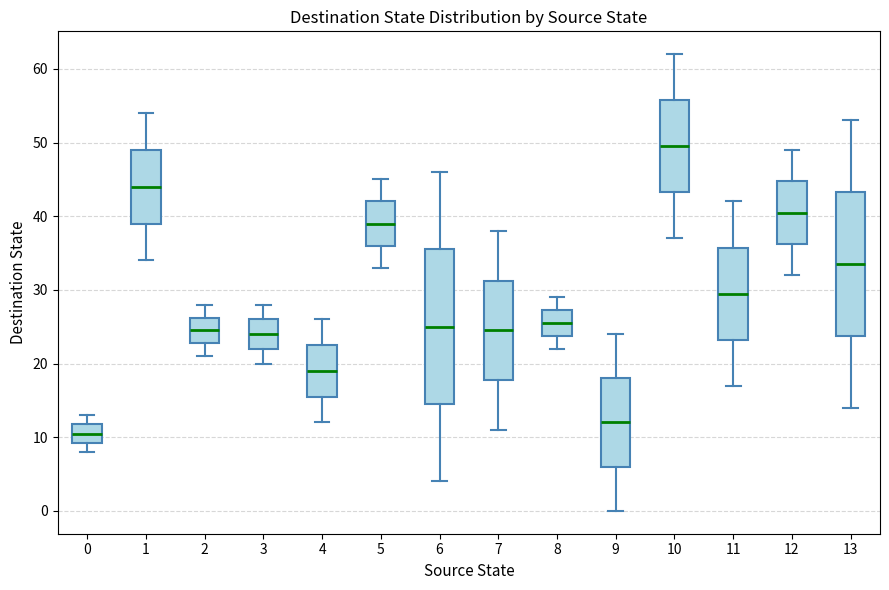

Comparing the boxes themselves (not the whiskers), which one is the tallest?

6